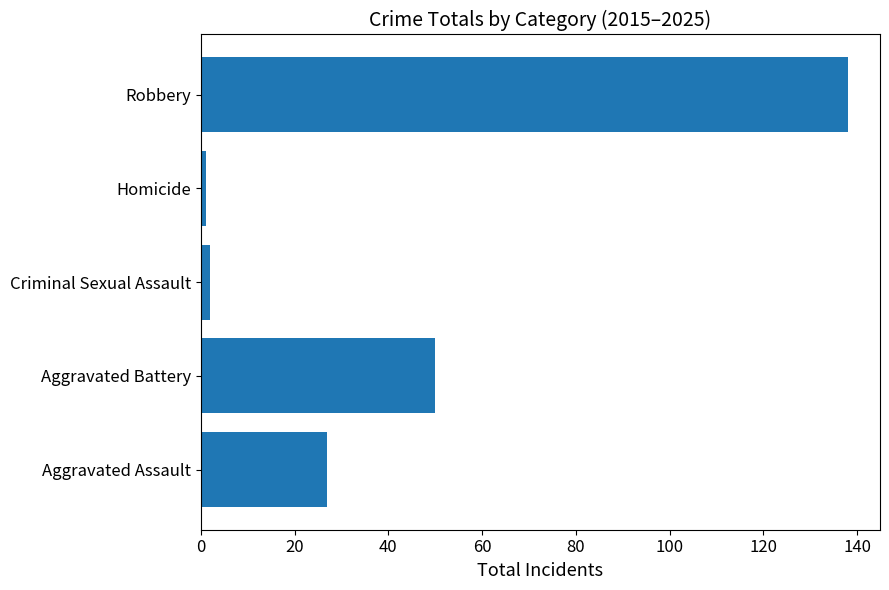

At which label is the value closest to 69?

Aggravated Battery